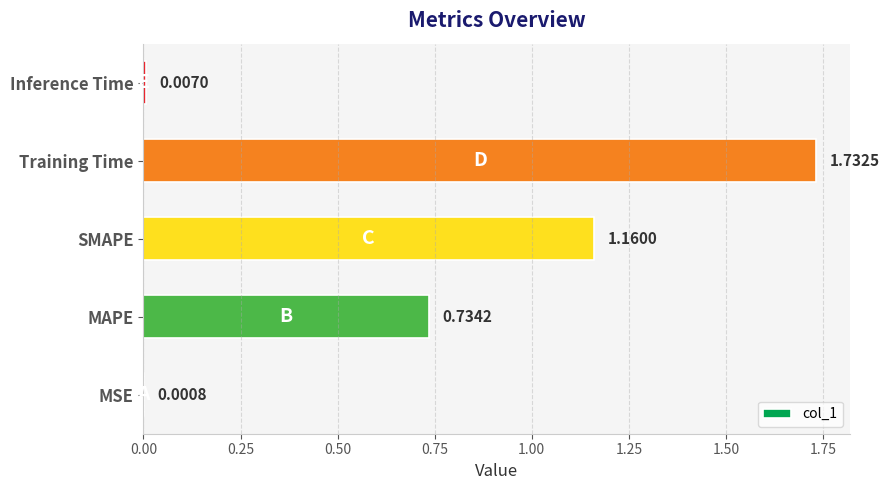

At which category does the chart reach its peak across all series?

Training Time